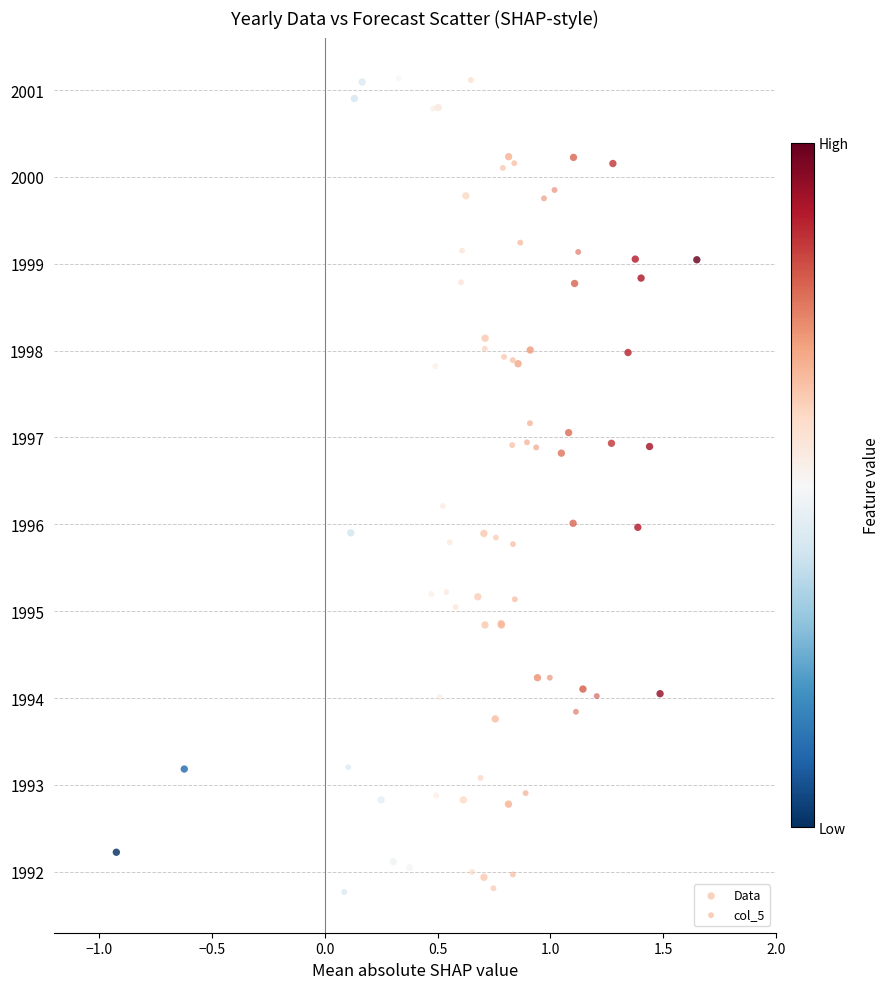

Which series has the largest Y range (max minus min)?

col_5